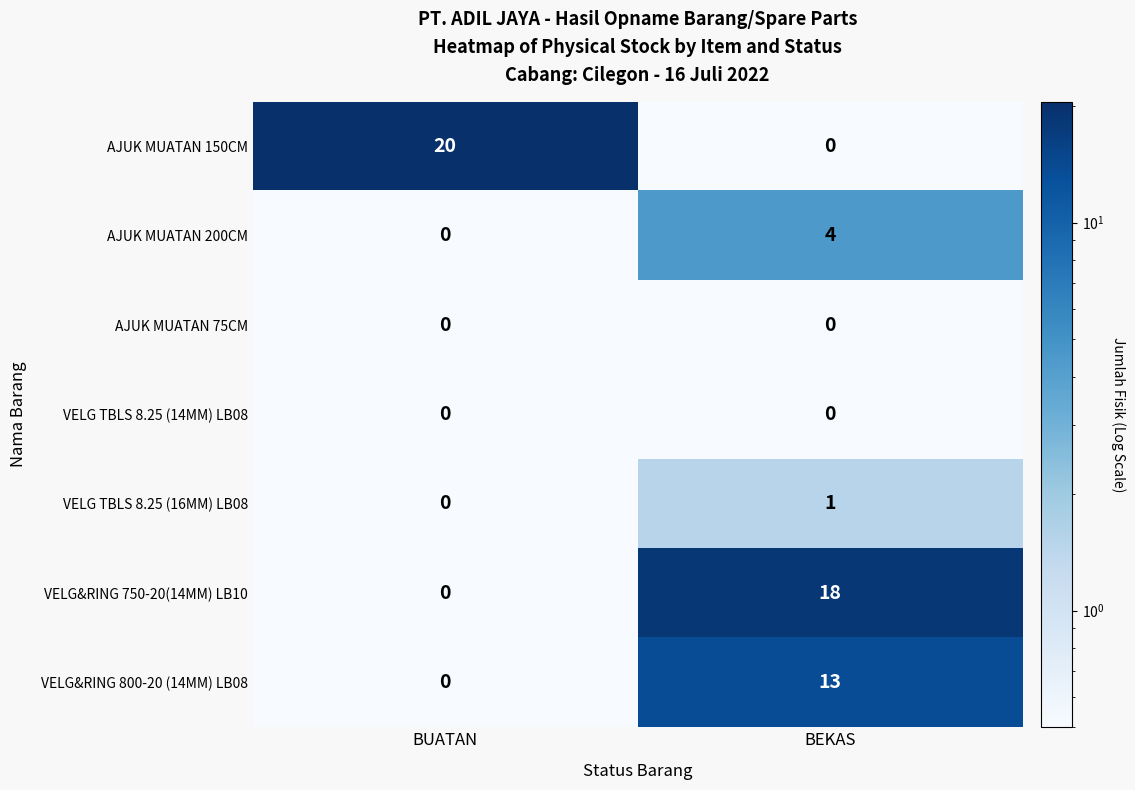

What is the sum of the AJUK MUATAN 150CM values at BEKAS and BUATAN?

20